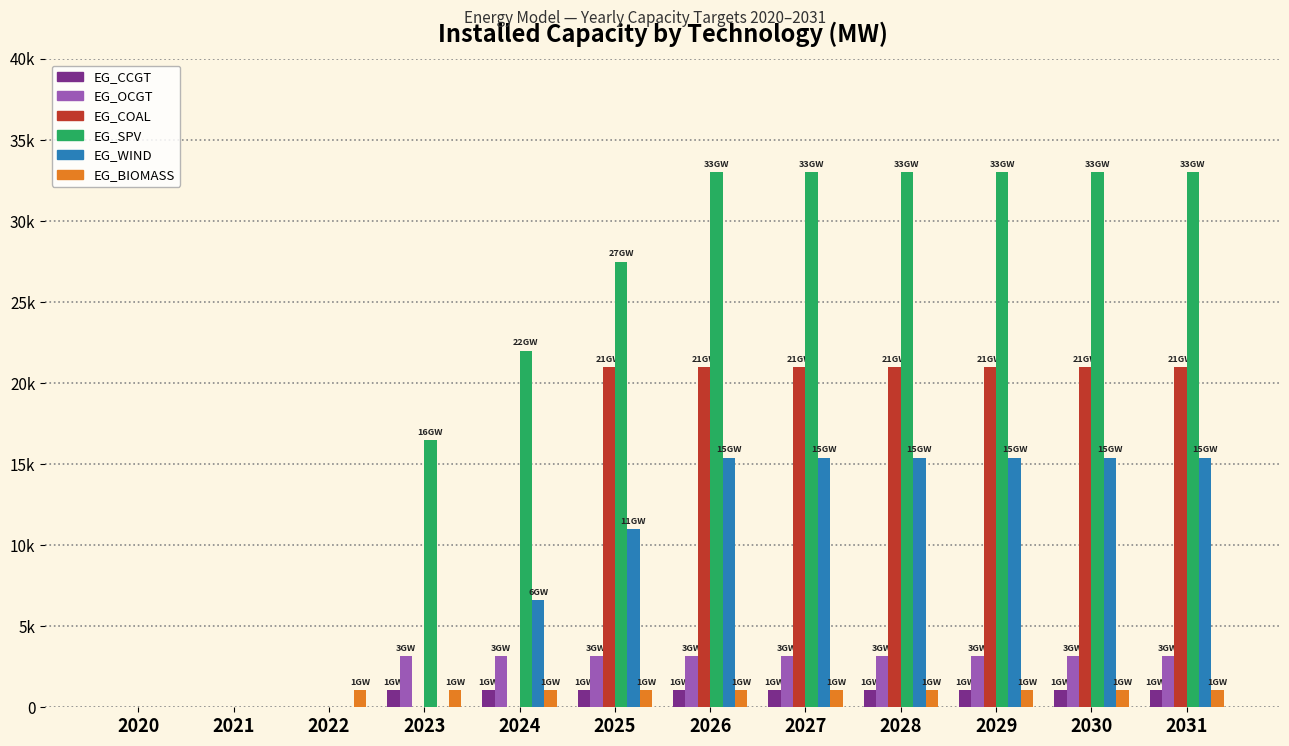

Are the bars horizontal?

No